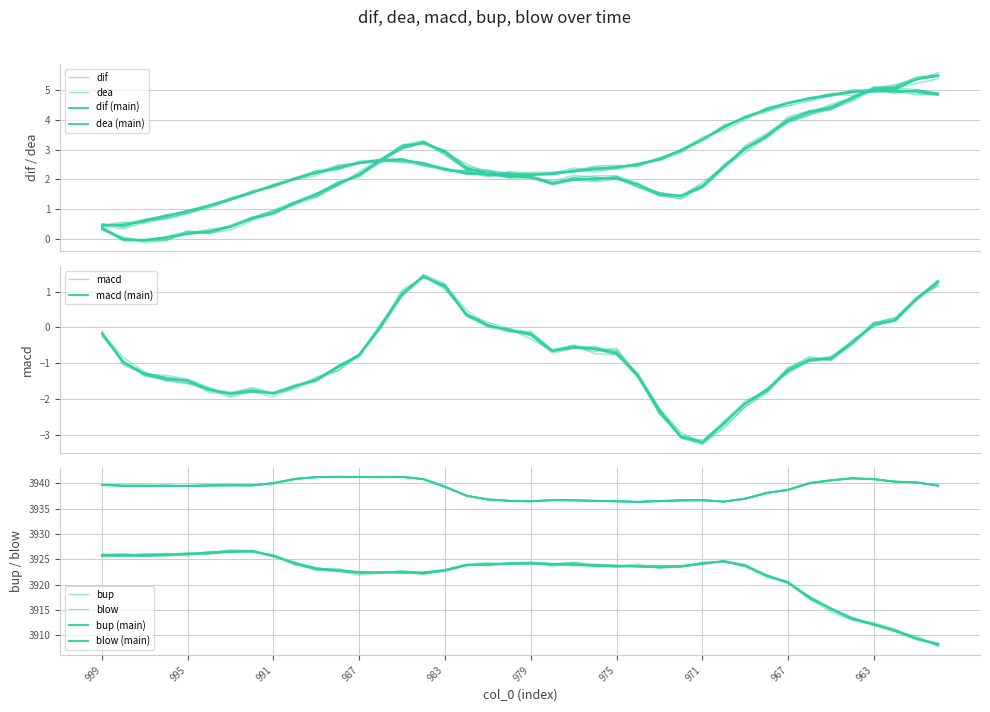

Where is the first local minimum for dif?

997